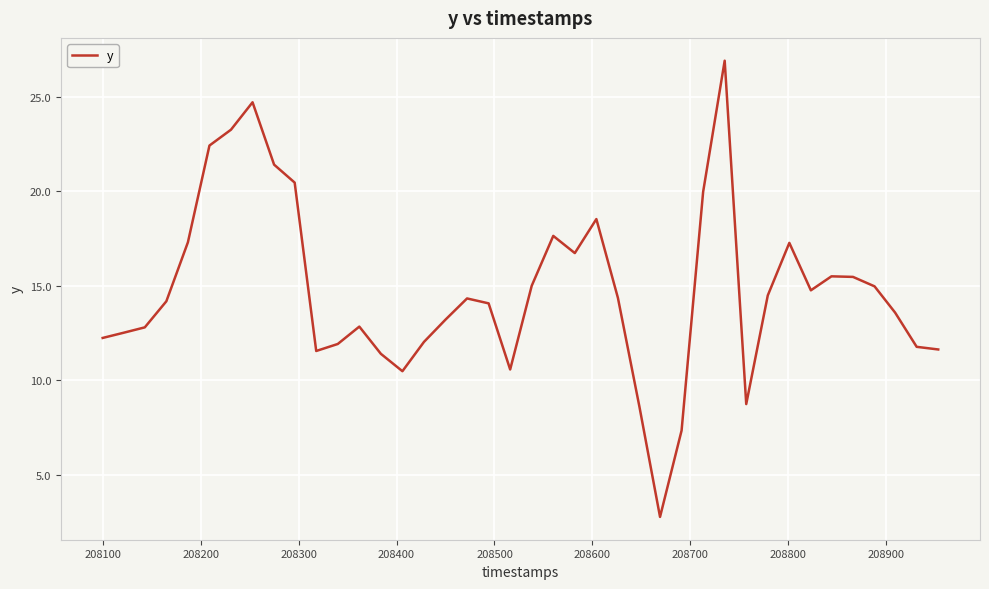

What is the minimum value shown in the chart?

2.8